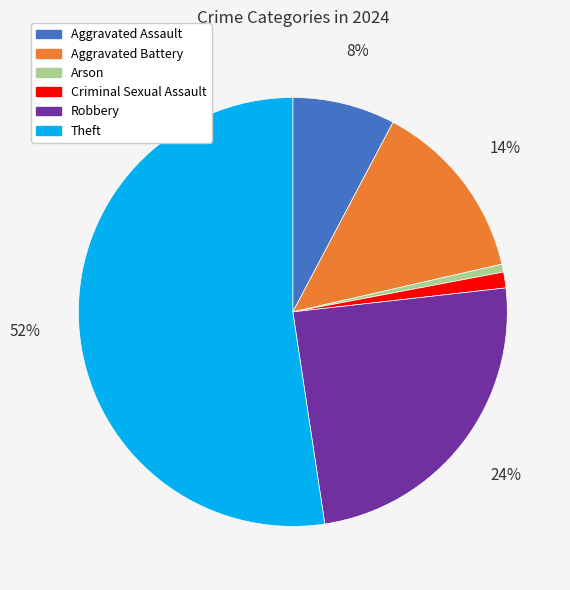

Which slice is the largest?

Theft